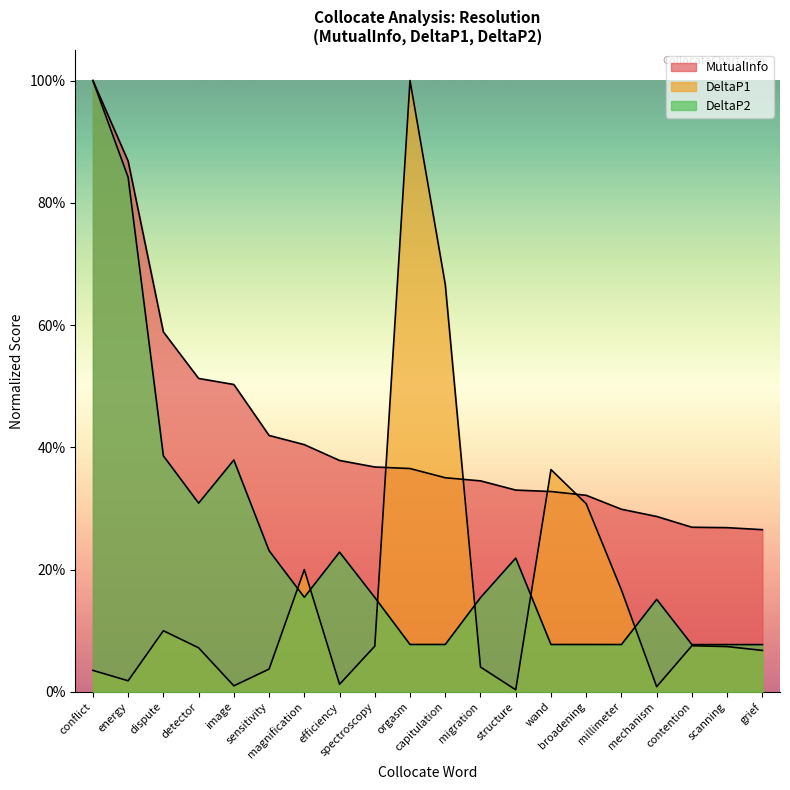

What are all the series names shown in the legend?

MutualInfo, DeltaP1, DeltaP2